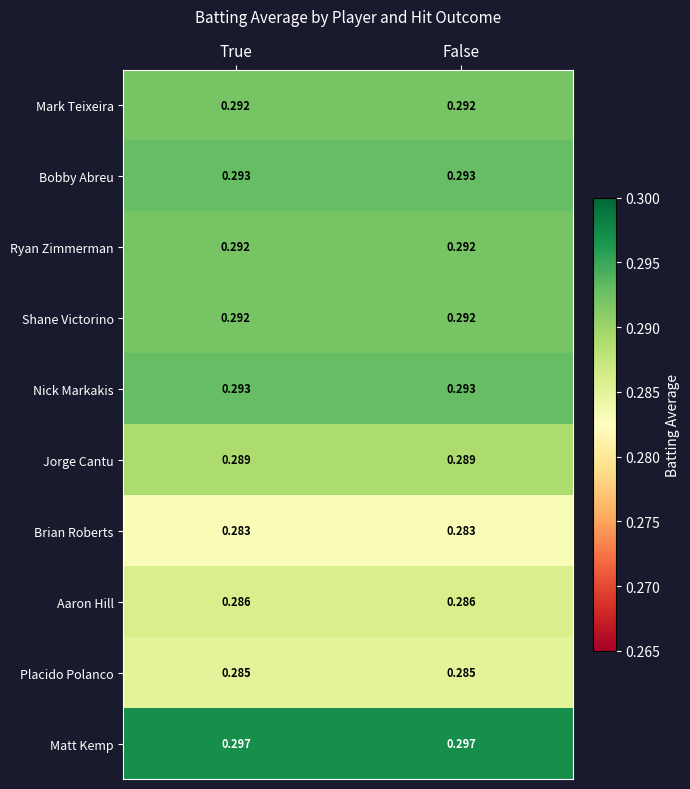

Is the value of Mark Teixeira at False greater than the value of Placido Polanco at False?

Yes